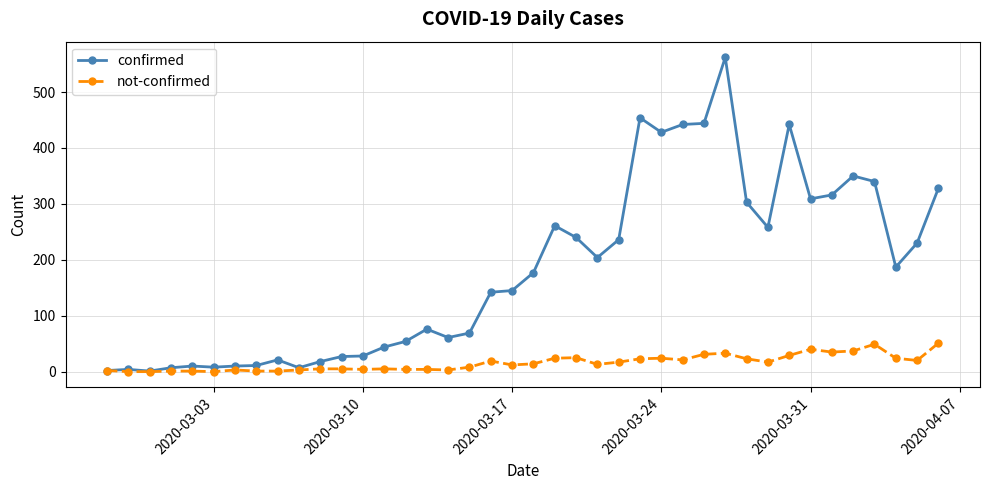

True or false: confirmed has more than 0 points higher than both neighbors.

True